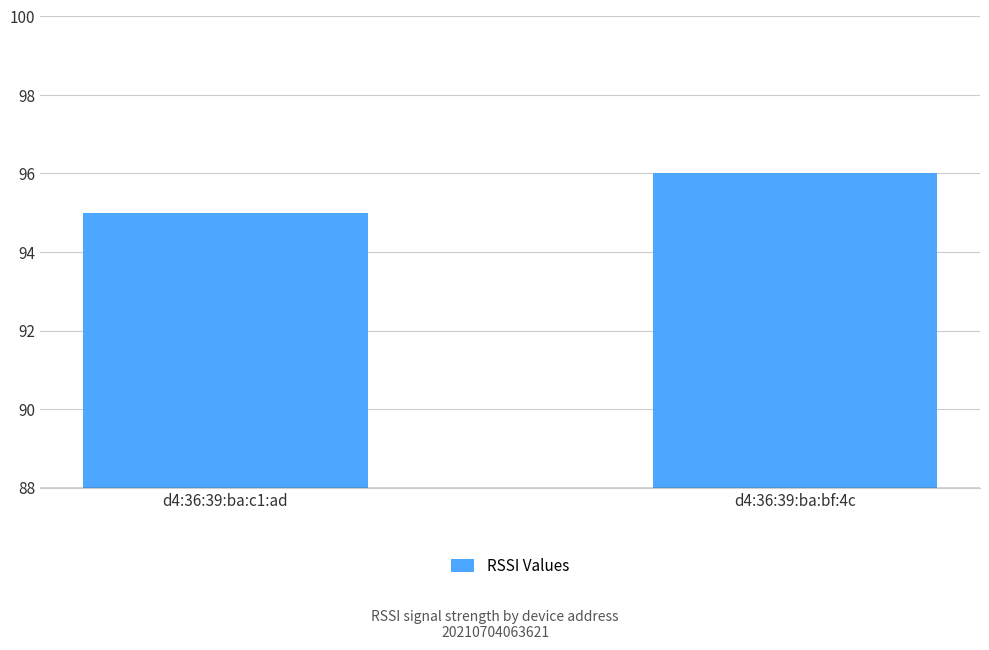

At which category does the chart reach its peak across all series?

d4:36:39:ba:bf:4c